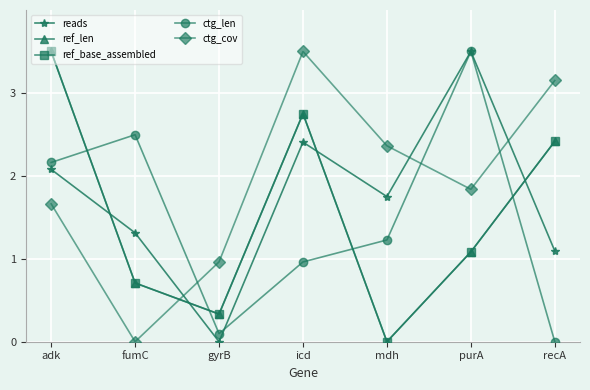

Is the value of reads at purA greater than the value of ref_base_assembled at adk?

No